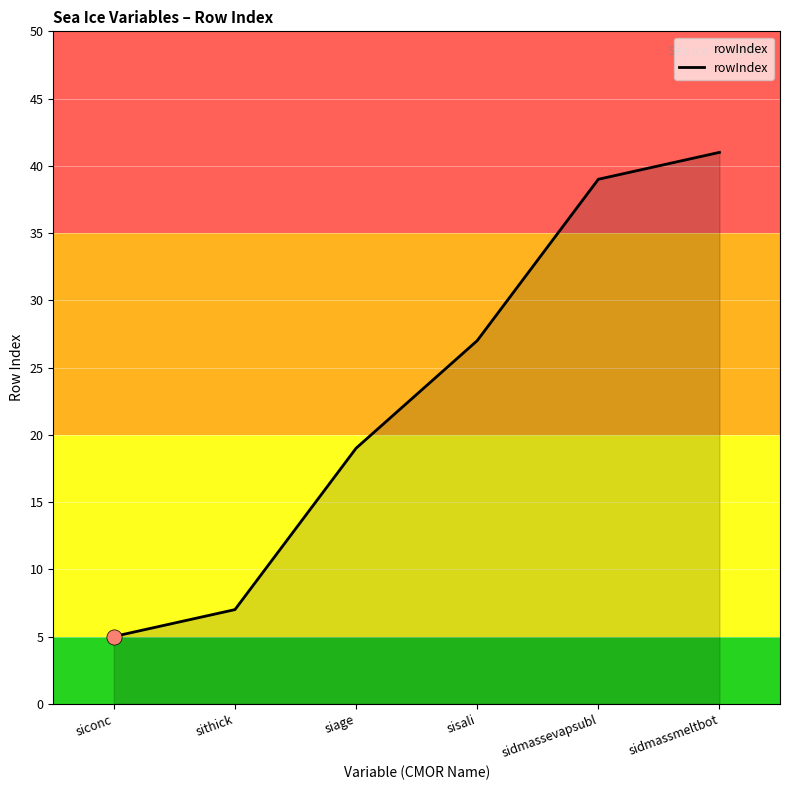

Approximately how many times larger is the value at sisali compared to sithick?

3.9